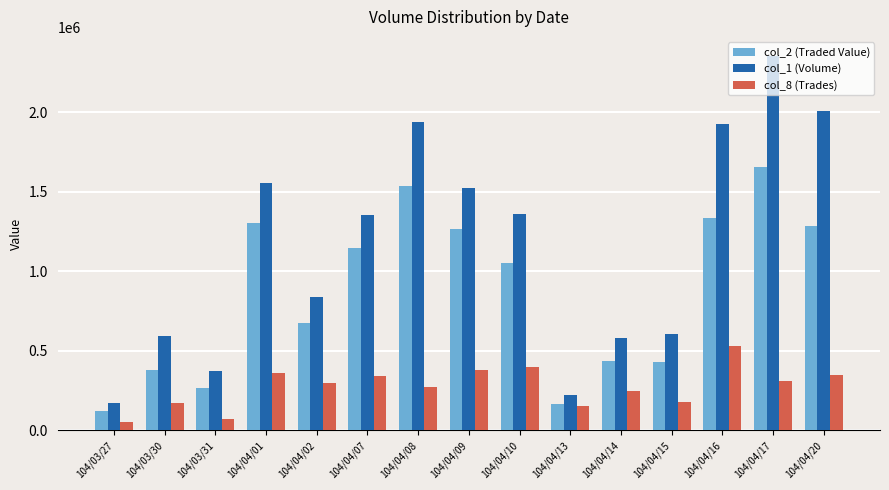

Which series has the widest spread of values?

col_1 (Volume)